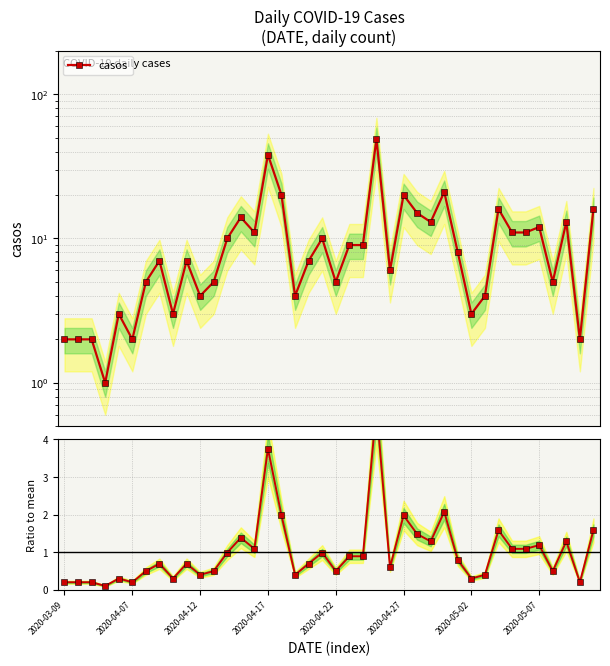

List the series in order of their peak value, lowest first.

ratio to mean, casos